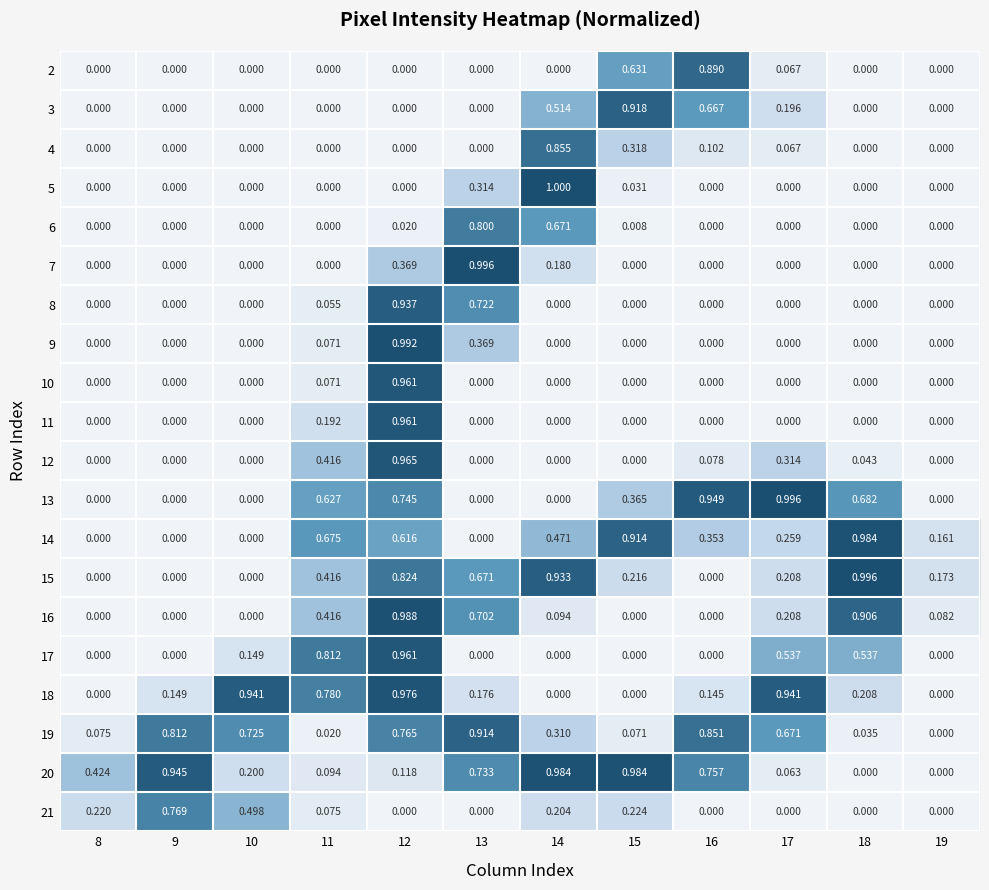

How many values in 11 are above zero?

2